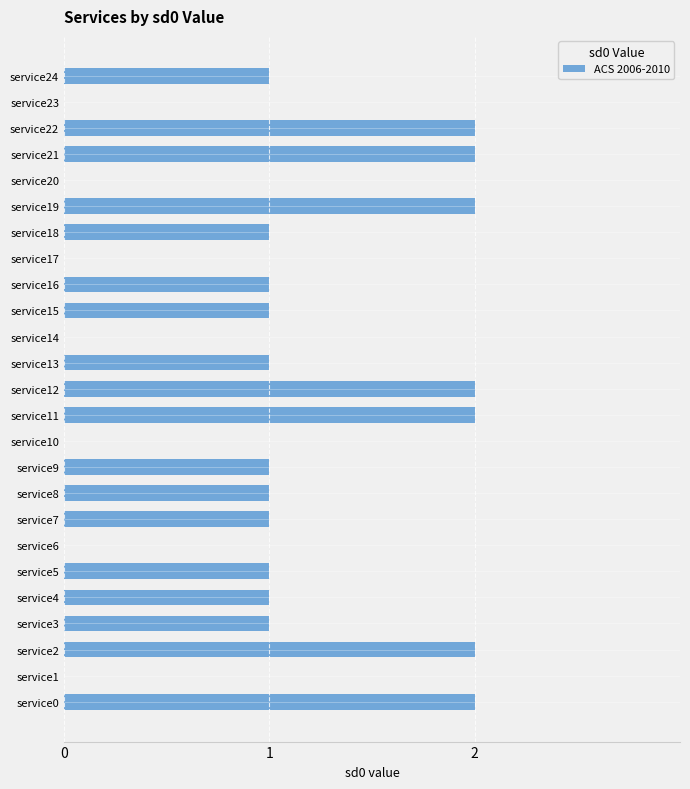

True or false: the data shows 0 at service3.

False